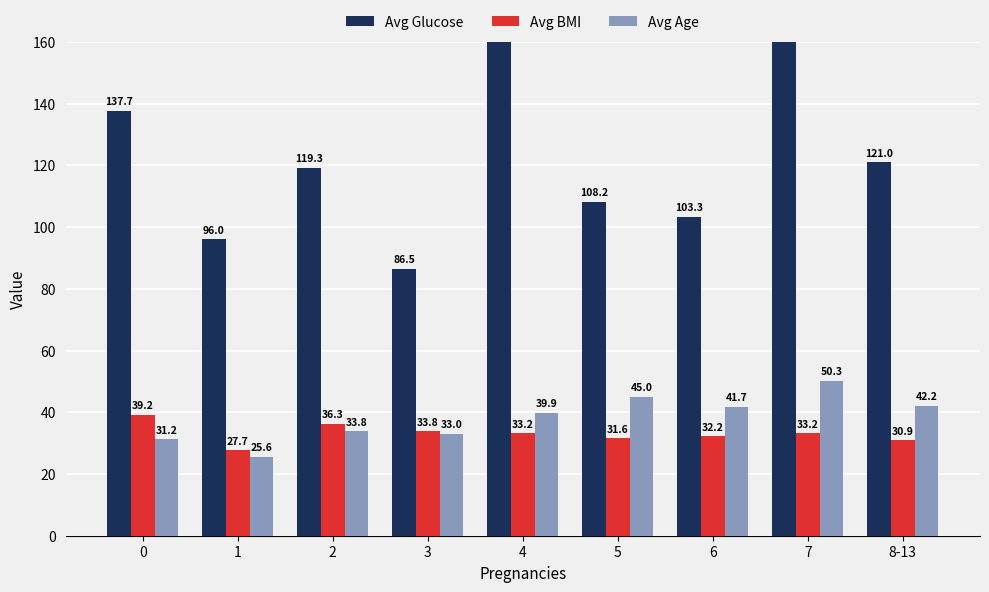

Rank the categories by Avg Age value from highest to lowest.

7, 5, 8-13, 6, 4, 2, 3, 0, 1